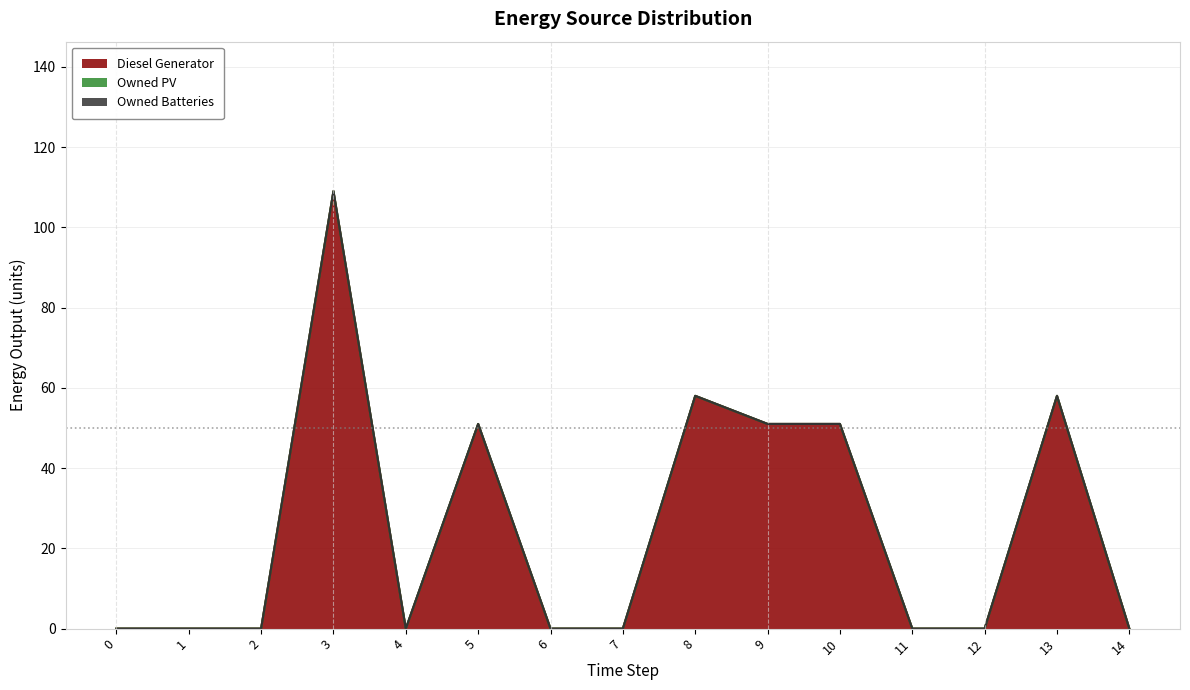

List the series in order of their peak value, highest first.

Diesel Generator, Owned PV, Owned Batteries